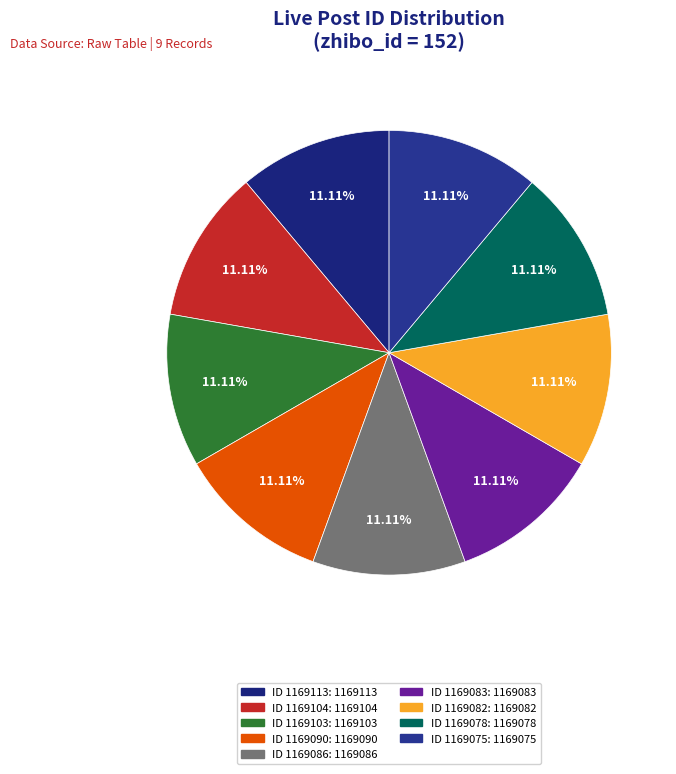

Rank the categories by value from highest to lowest.

1169113, 1169104, 1169103, 1169090, 1169086, 1169083, 1169082, 1169078, 1169075